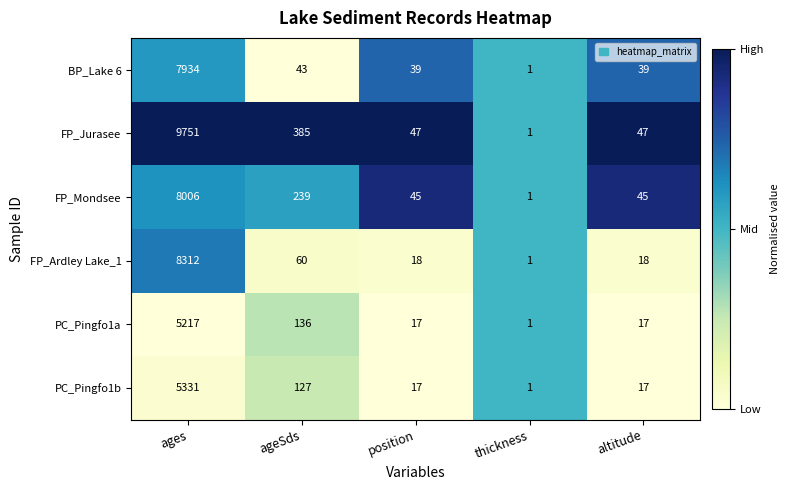

Which series has the largest total across all categories?

FP_Jurasee